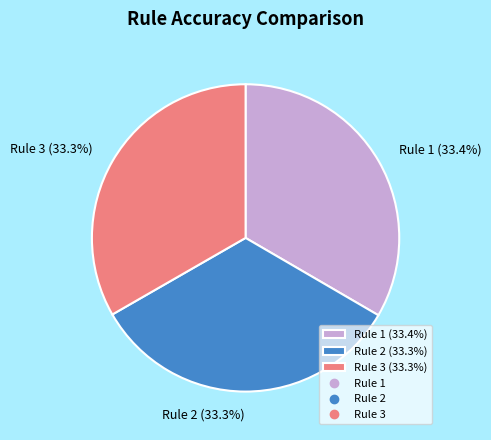

Is it true that Rule 3 is 33% of the pie?

True